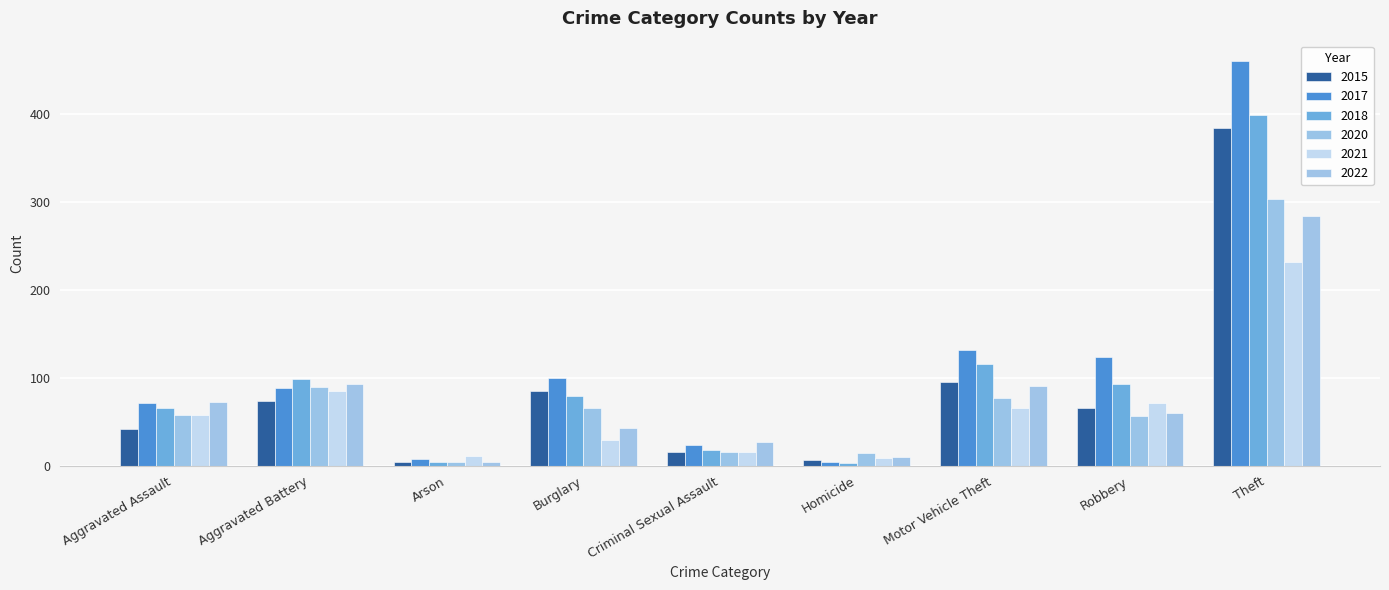

What is the difference between the second highest and minimum values in the 2017 series?

128